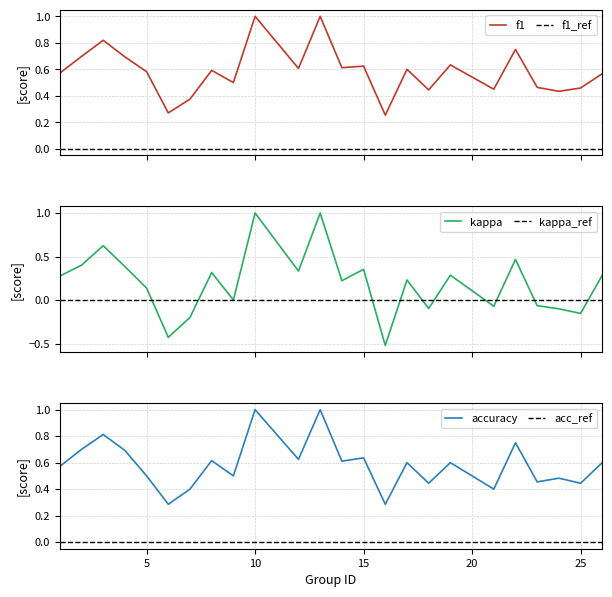

At which label does kappa first exceed 0?

1